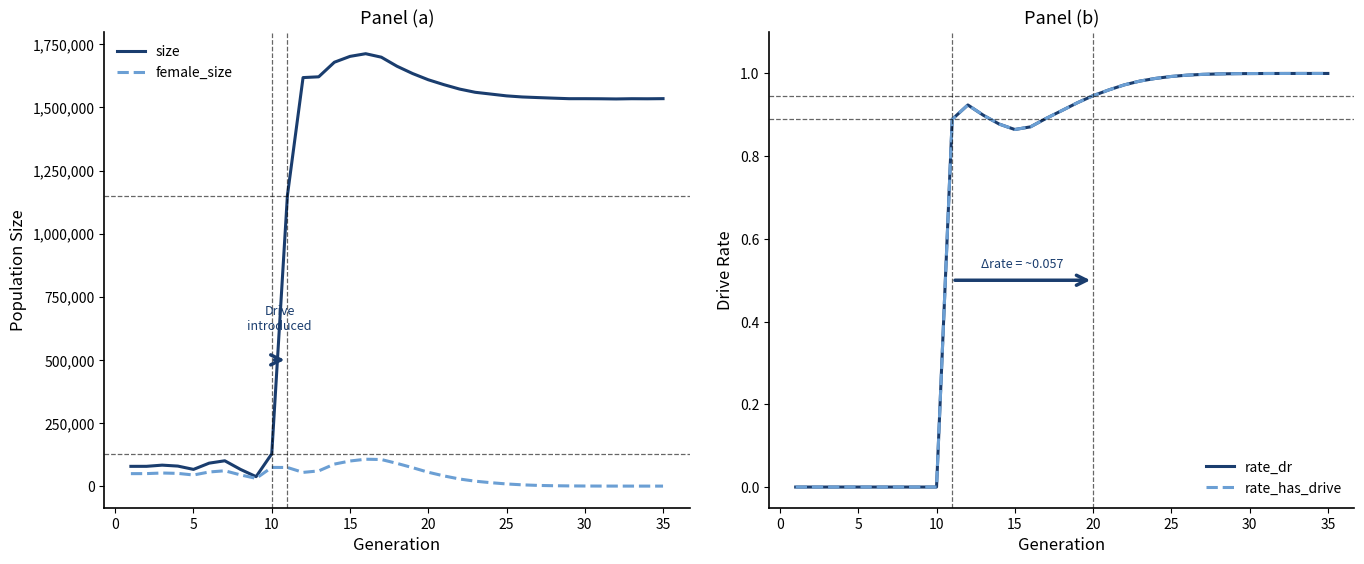

True or false: female_size and size cross at least once.

False